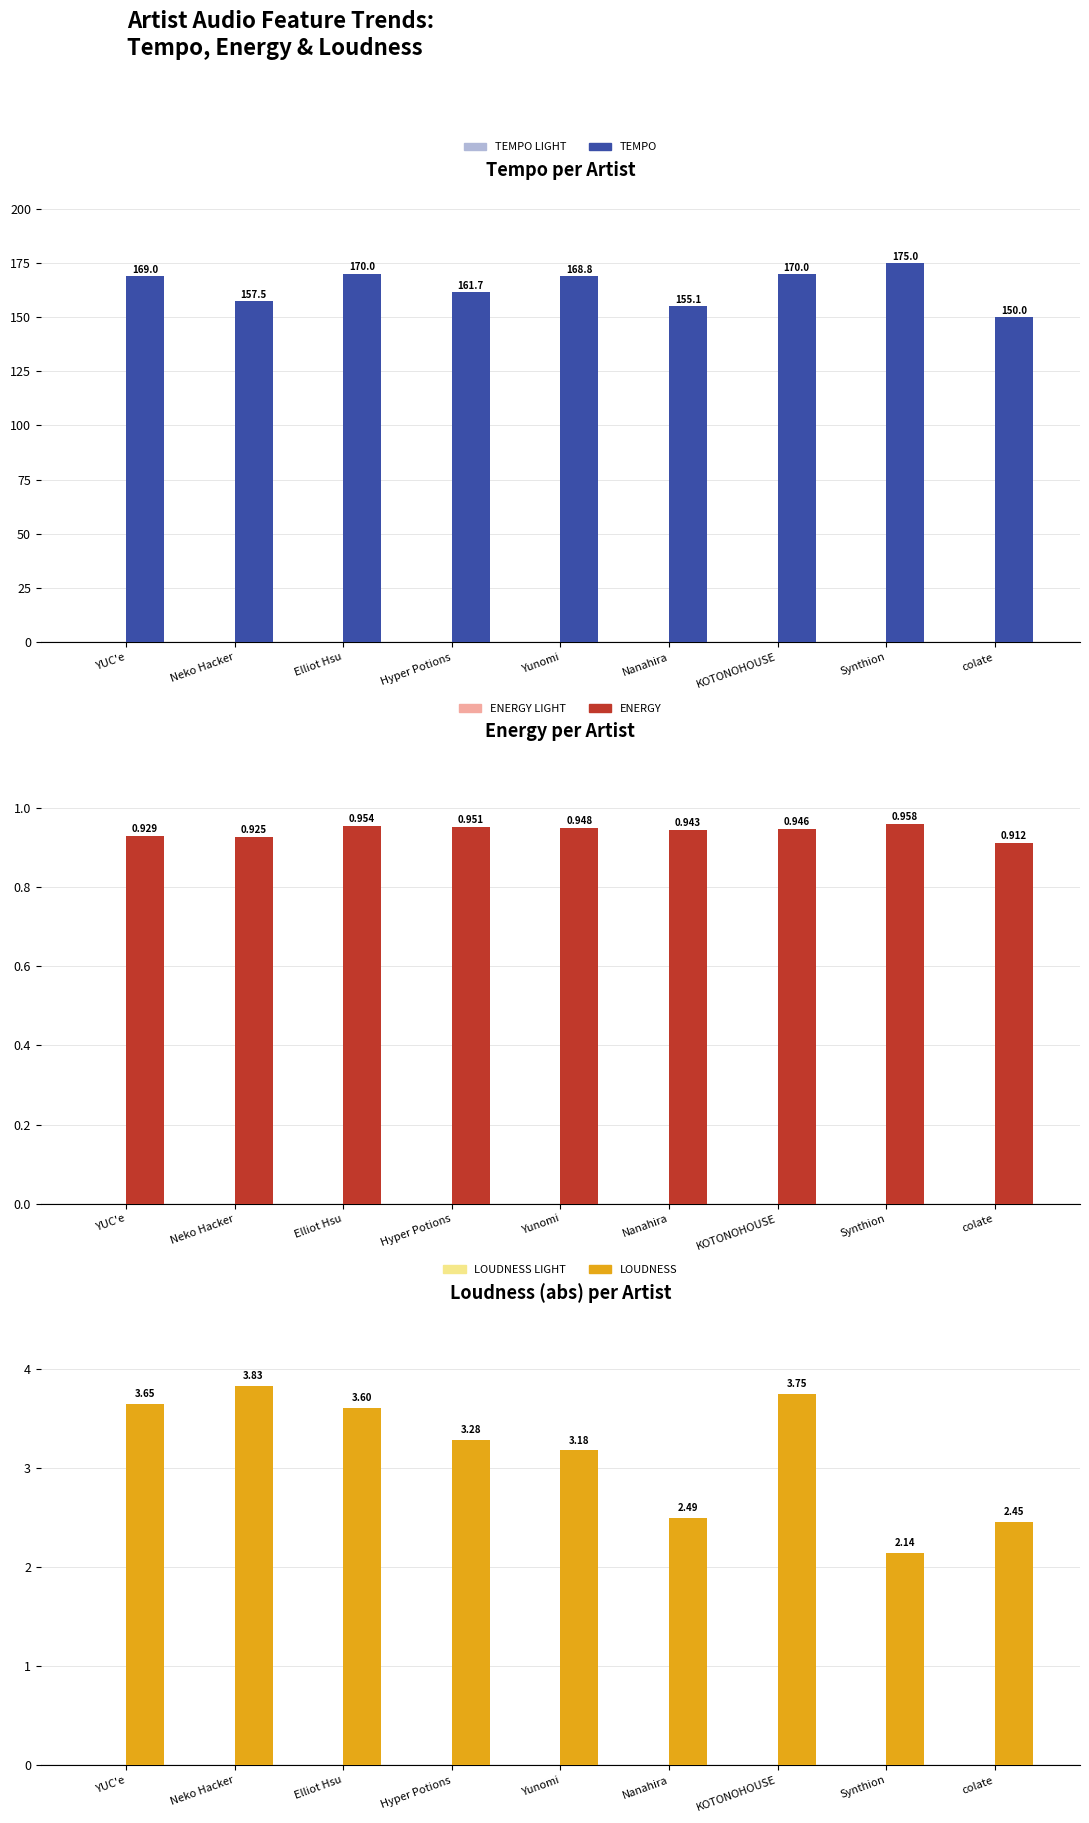

Rank the categories by loudness value from lowest to highest.

Synthion, colate, Nanahira, Yunomi, Hyper Potions, Elliot Hsu, YUC'e, KOTONOHOUSE, Neko Hacker